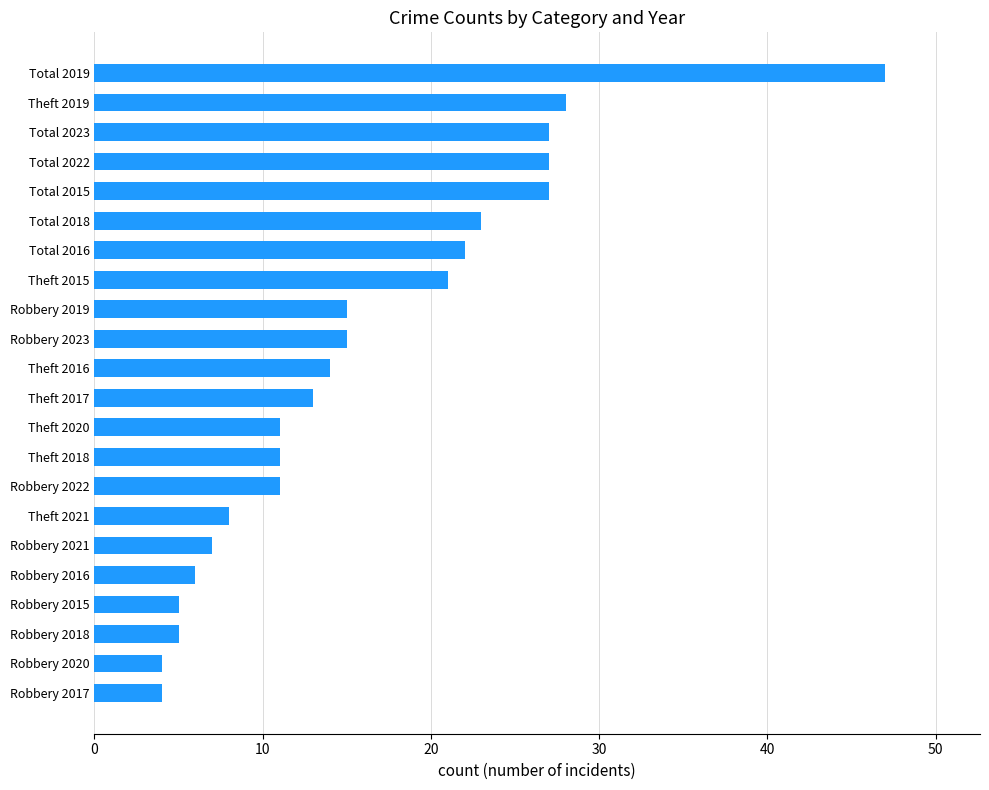

What is the difference between the second highest and minimum values?

24